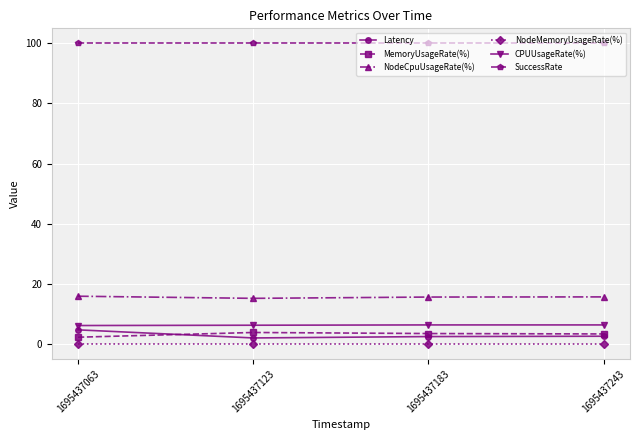

What is the value of the Latency point at the 3rd from the left?

2.5